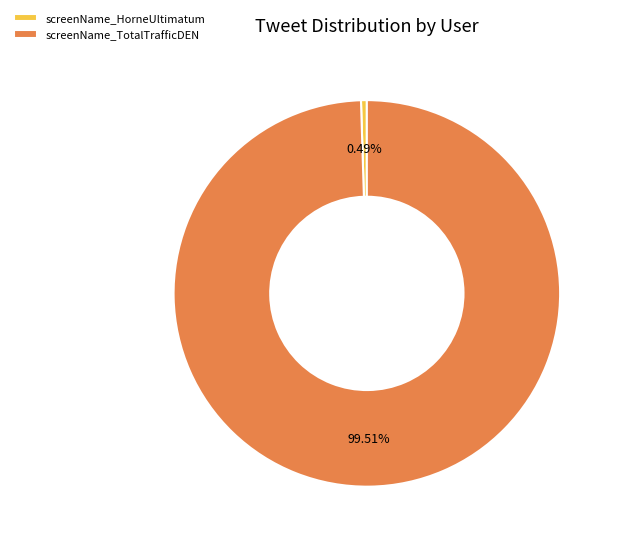

Between screenName_TotalTrafficDEN and screenName_HorneUltimatum, which is larger?

screenName_TotalTrafficDEN